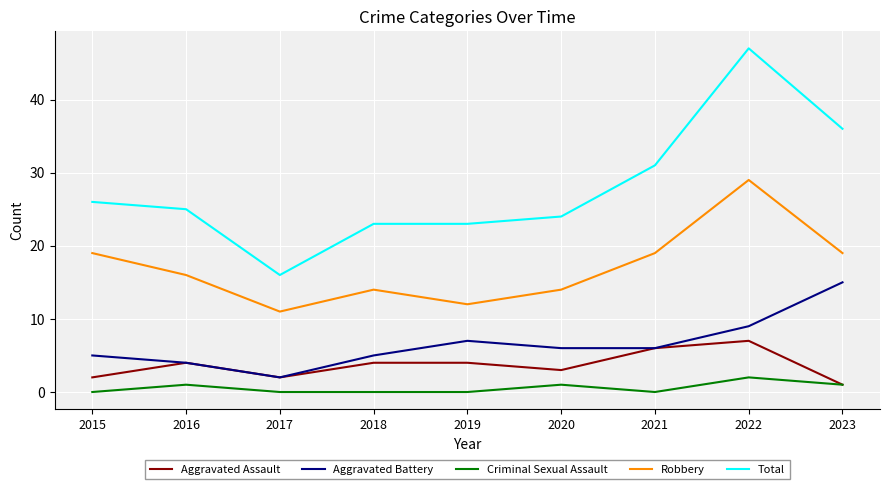

List the series in order of their peak value, highest first.

Total, Robbery, Aggravated Battery, Aggravated Assault, Criminal Sexual Assault